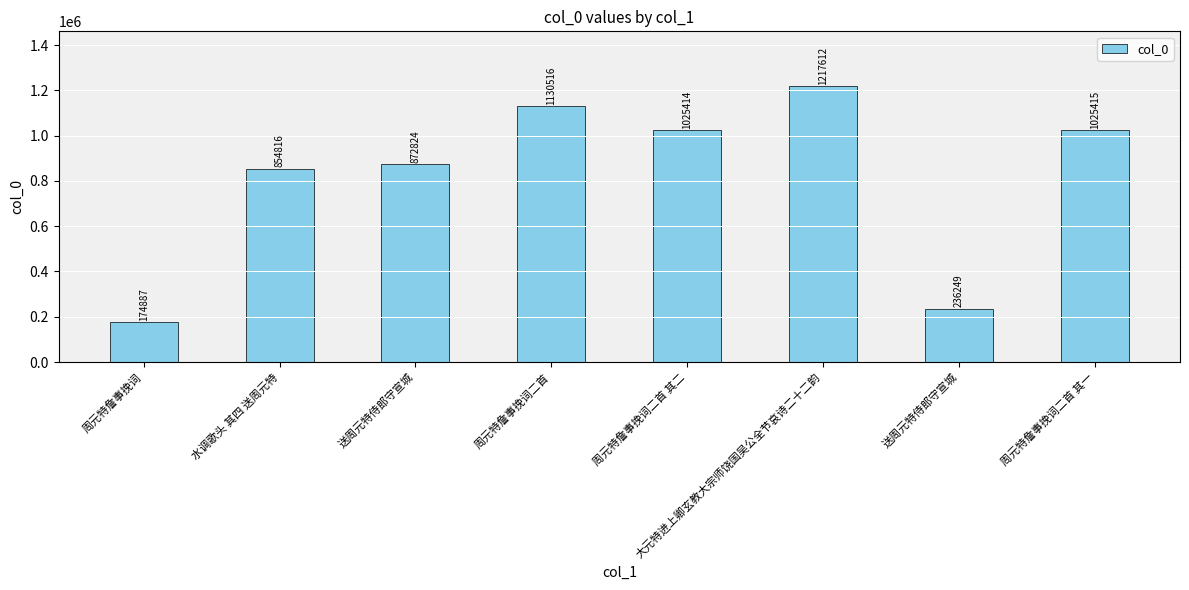

Are the bars horizontal?

No